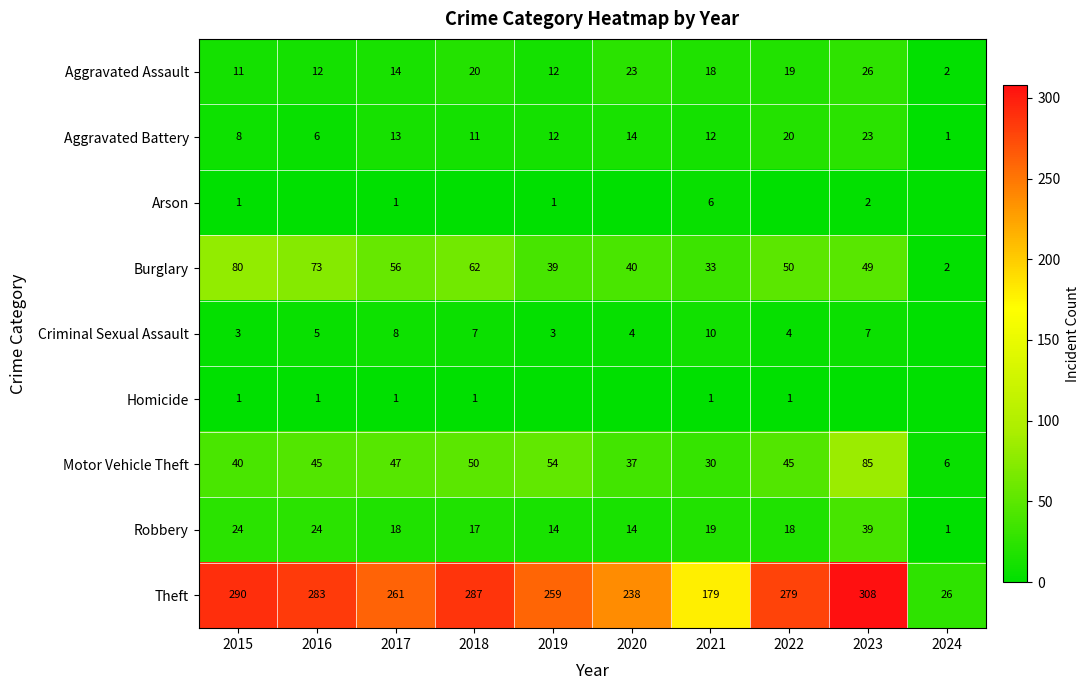

How many values in the Aggravated Battery series are below 12?

4